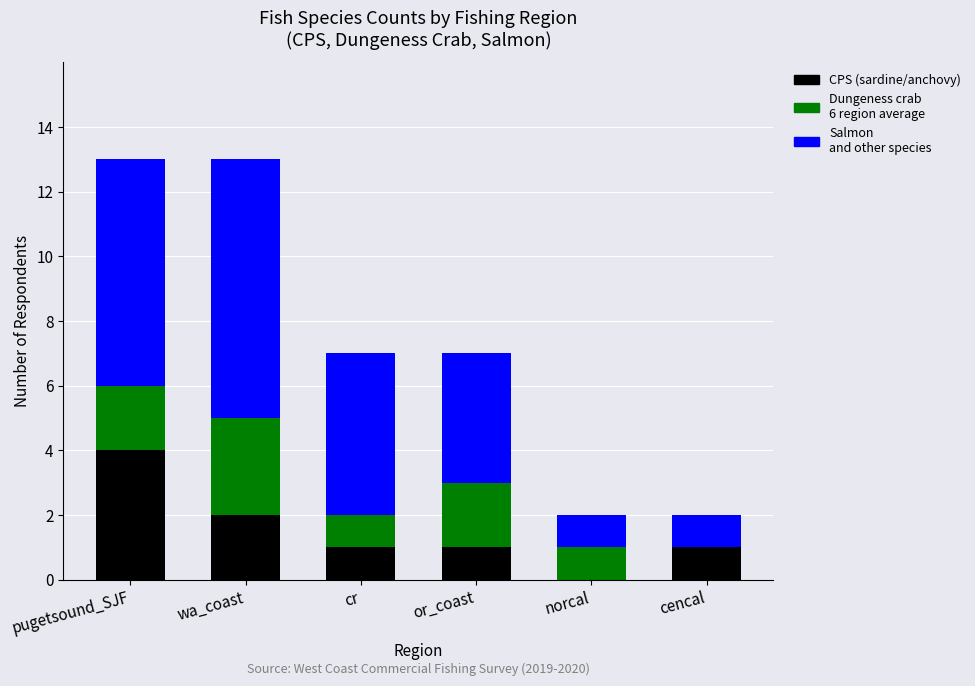

What is the total value across all series at cr?

7